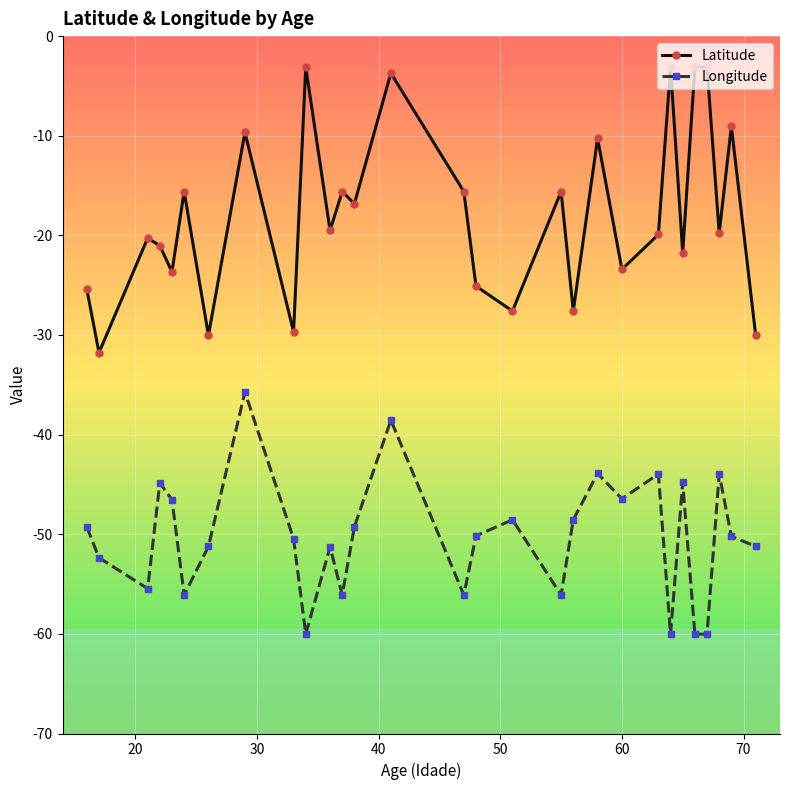

In Longitude, how many points are higher than both neighbors (excluding endpoints)?

9